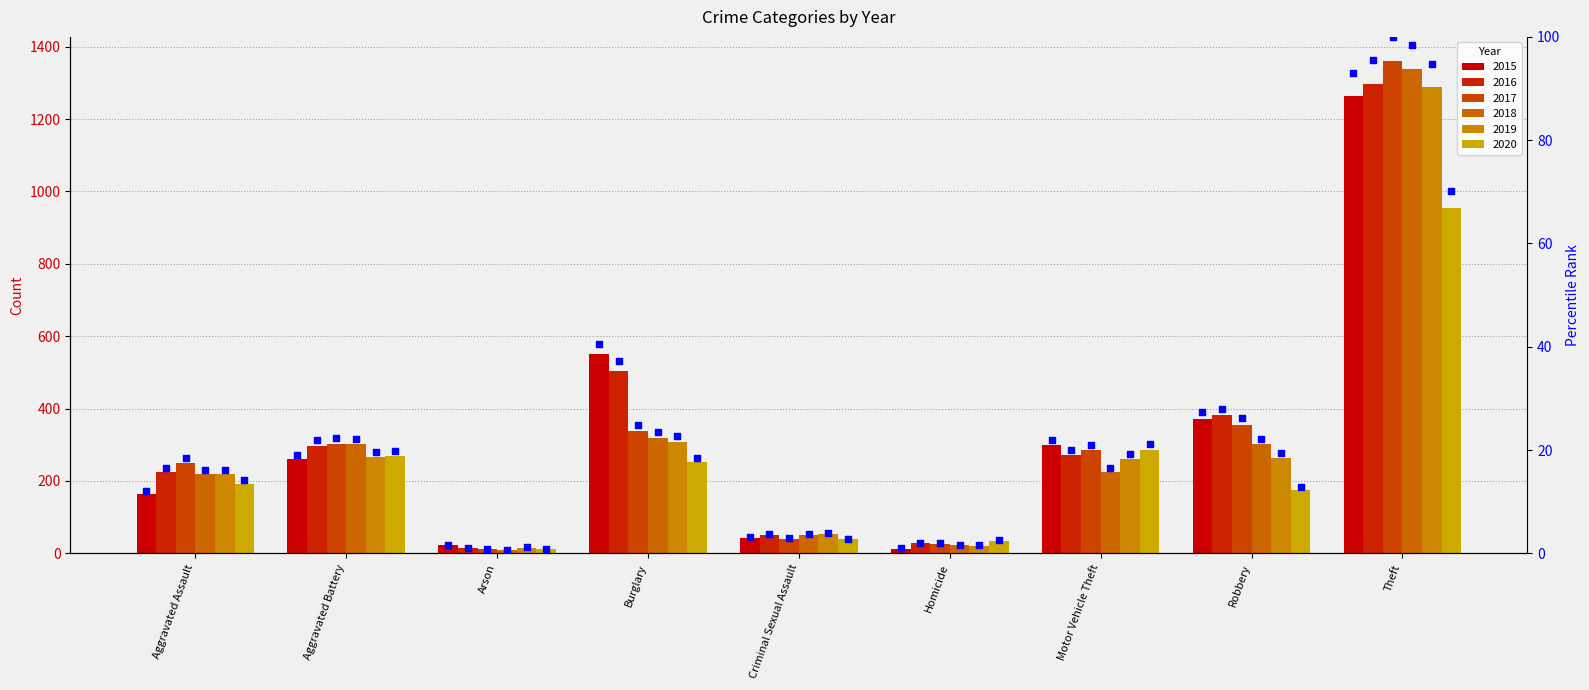

Between Arson and Criminal Sexual Assault, which is larger?

Criminal Sexual Assault